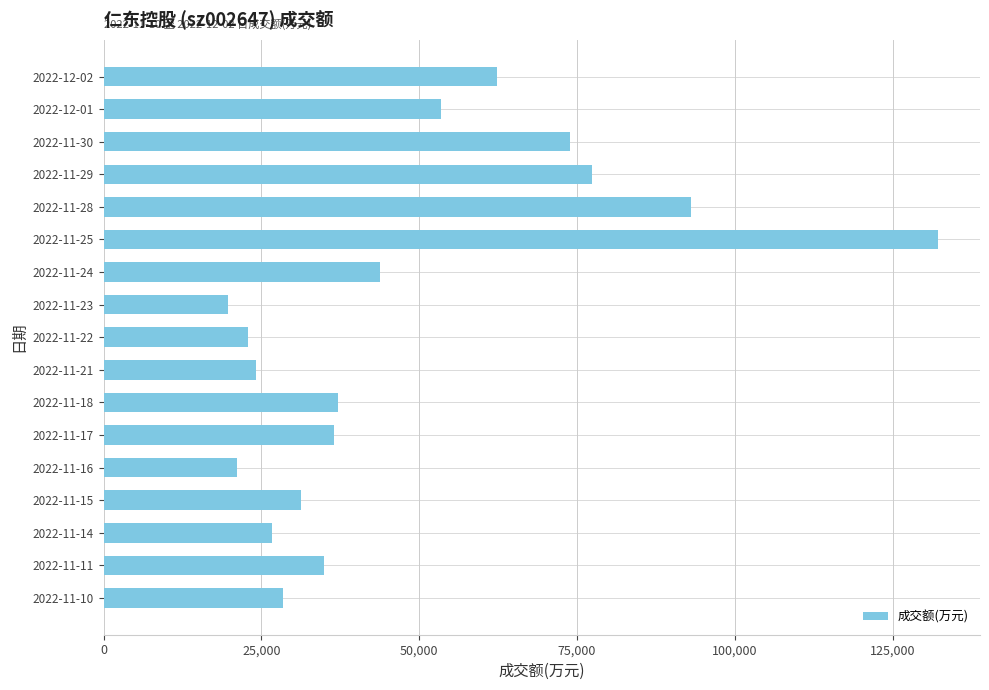

What is the smallest value displayed?

19749